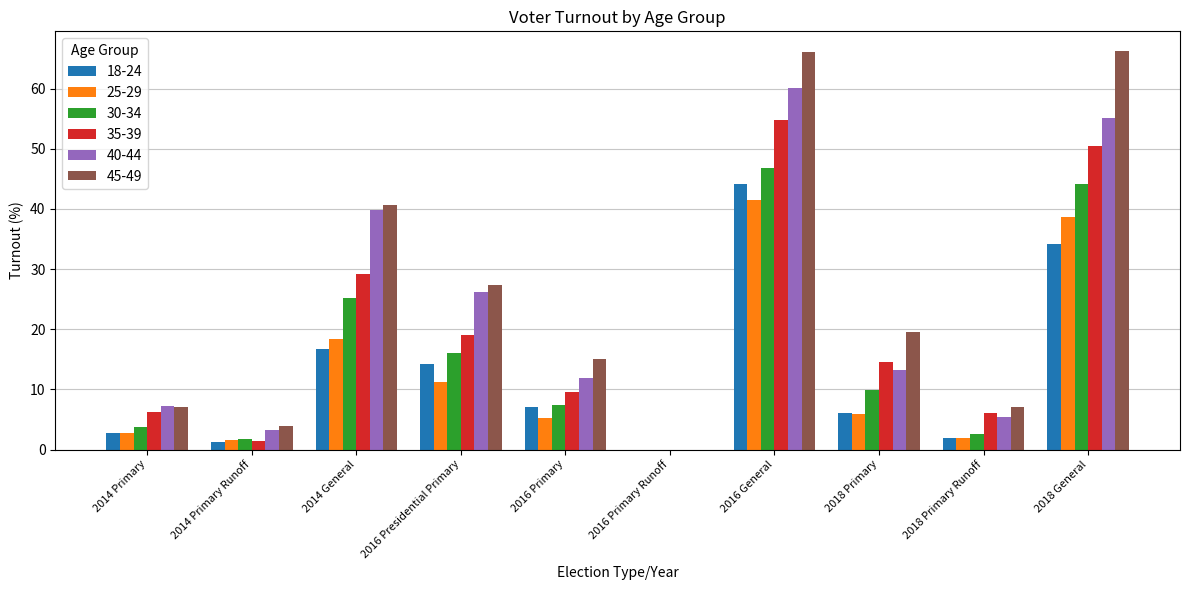

Where is 18-24 nearest to the value 22?

2014 General